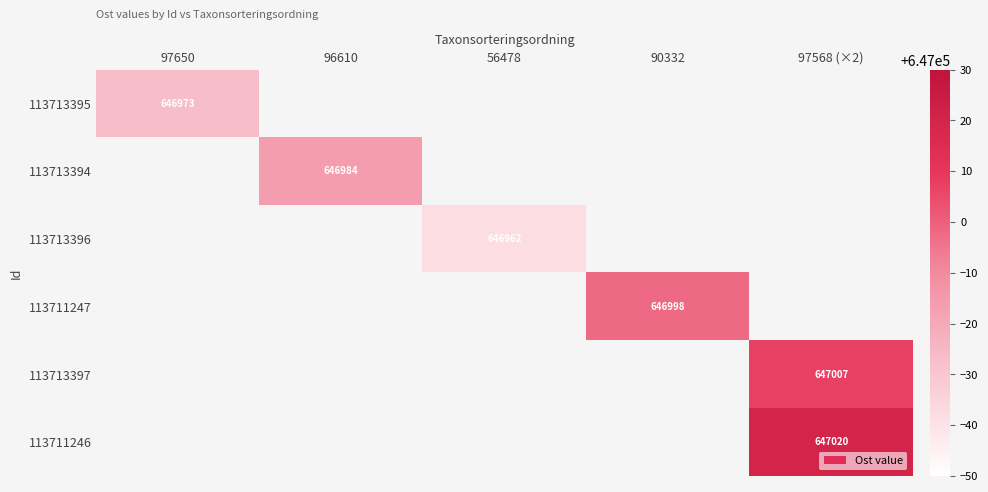

Which label corresponds to the smallest value in the chart?

56478